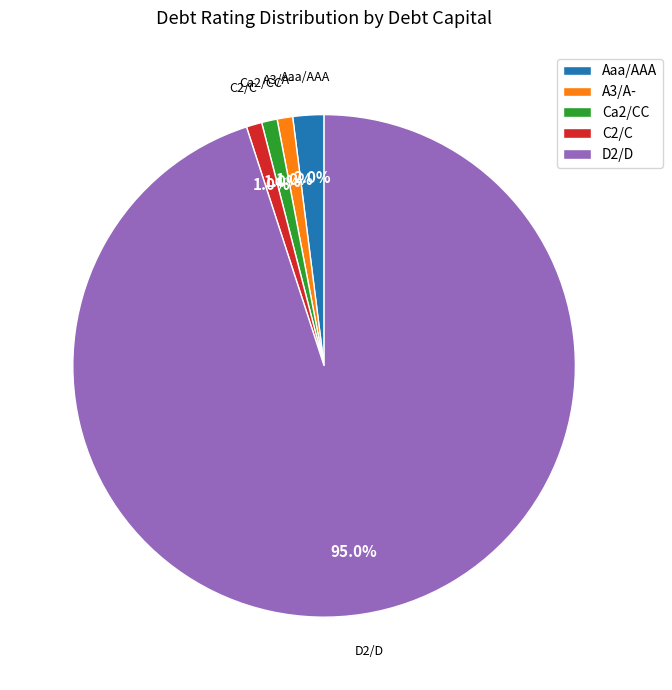

Is there any slice that represents more than half of the pie?

Yes